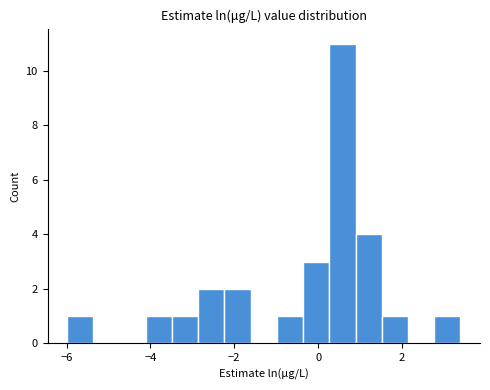

Around what value on the x-axis is the tallest bar? Give the approximate position of its centre, as read against the axis.

0.6